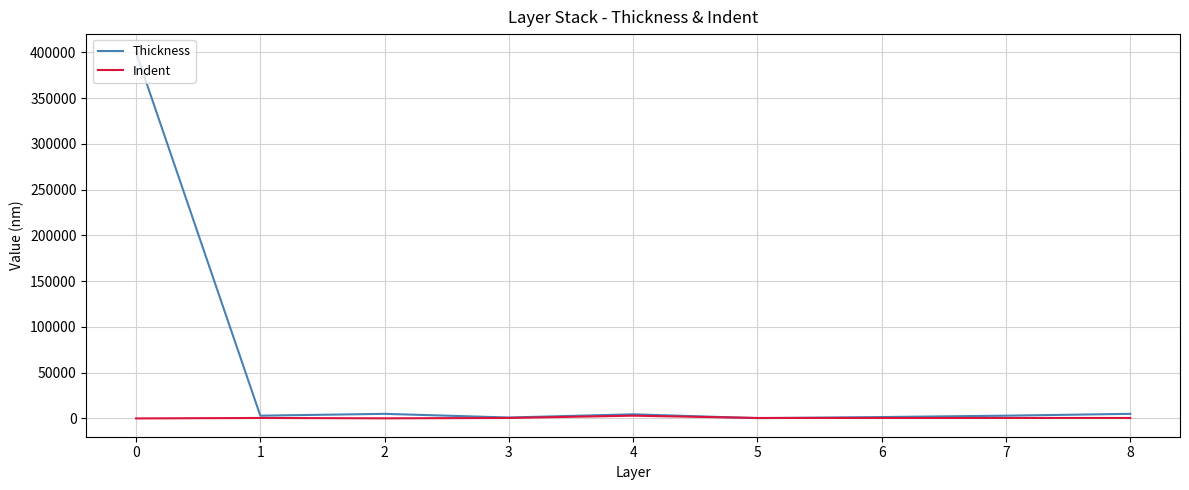

What is the average value of the Thickness series?

47033